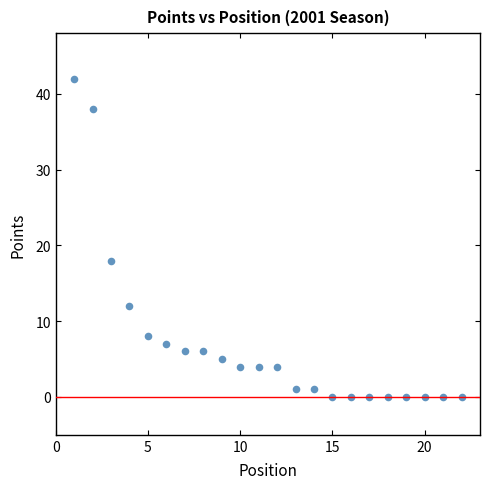

What Y value in the scatter plot is closest to 21?

18